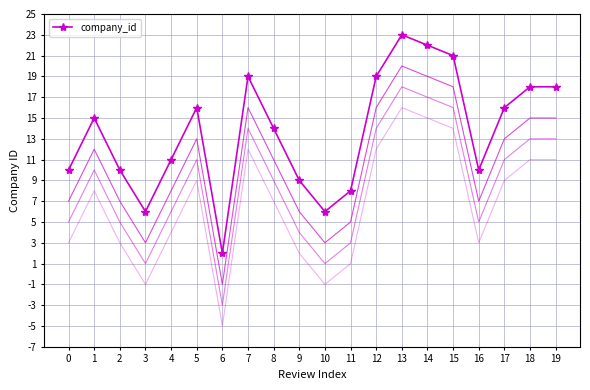

Is this an area chart (filled region under the line)?

No